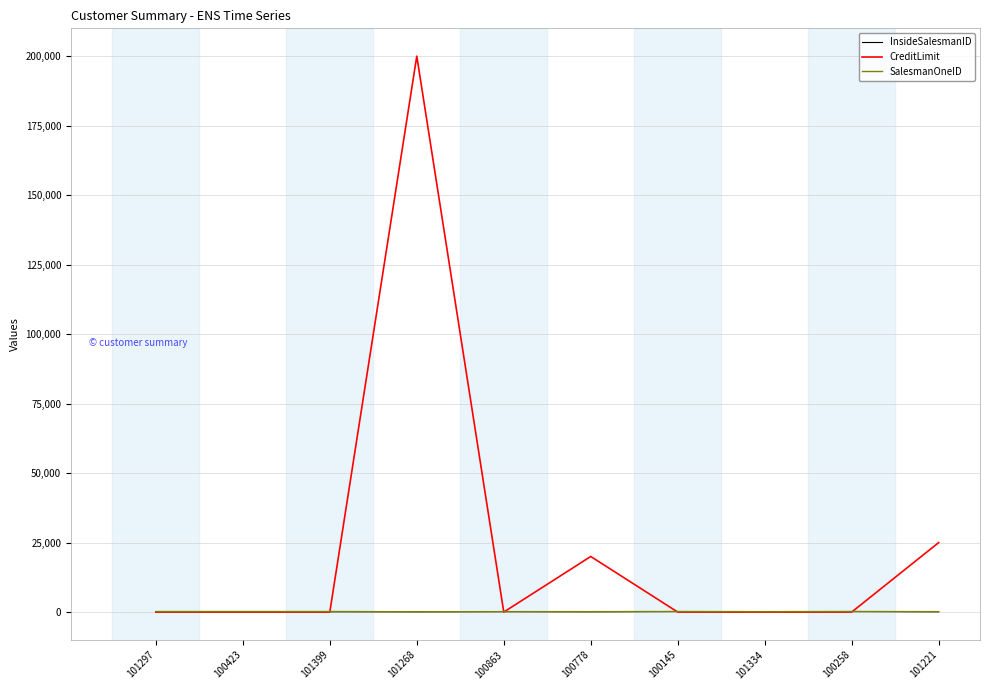

At which category is the sum across all series the highest?

101268